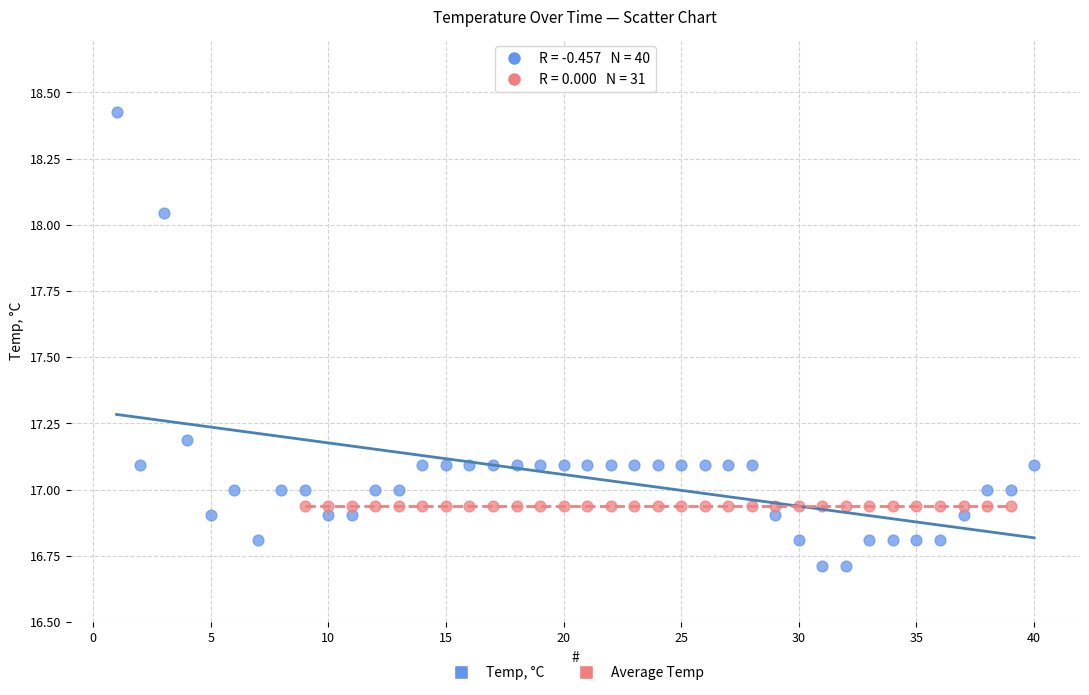

Which series reaches the minimum Y coordinate?

Temp, °C